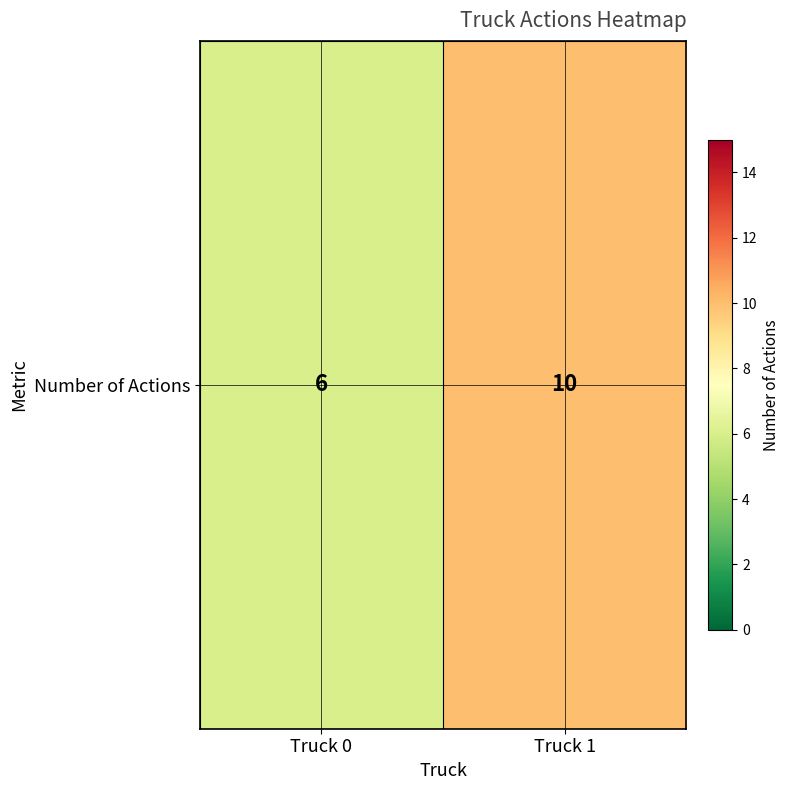

What is the difference between the values at Truck 1 and Truck 0?

4